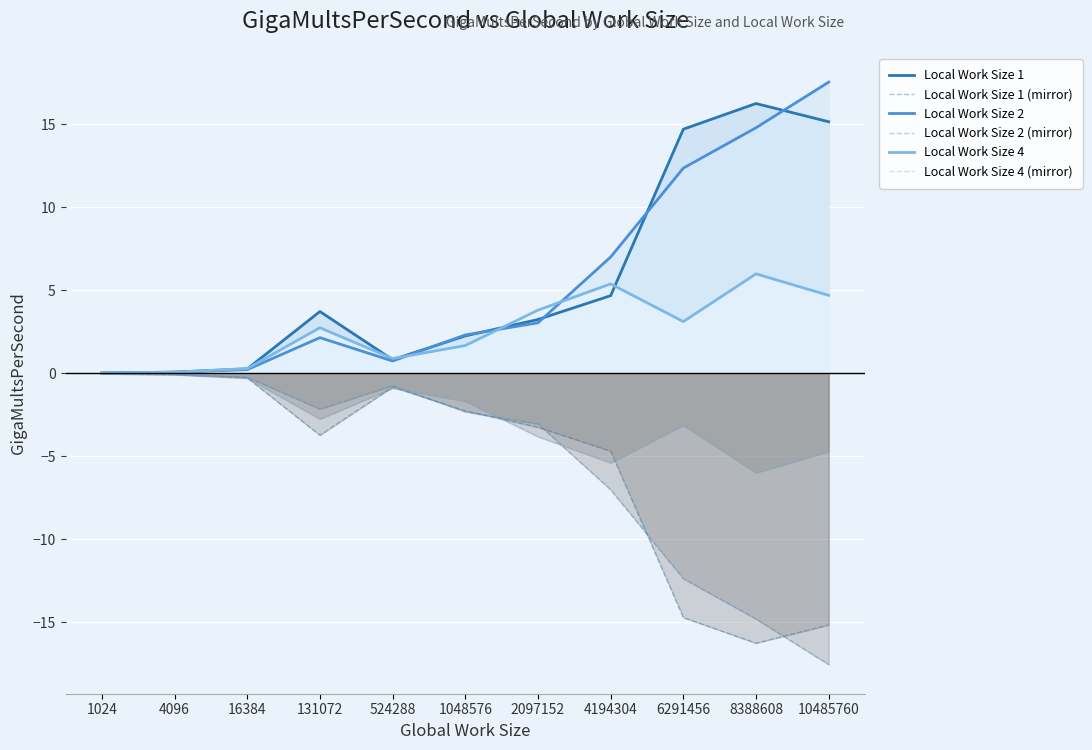

What is the value of the Local Work Size 2 (mirror) point at the 9th from the left?

-12.4